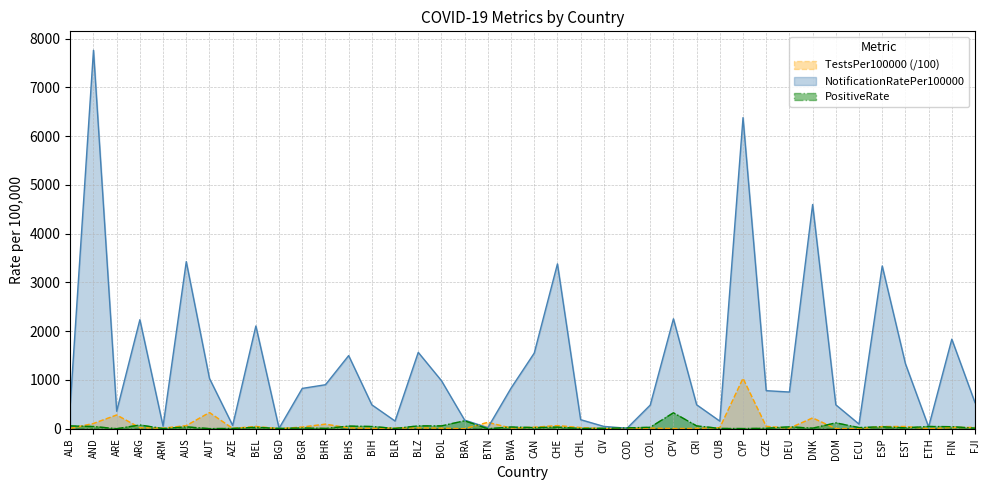

What is the approximate value of TestsPer100000 at BOL?

10.9